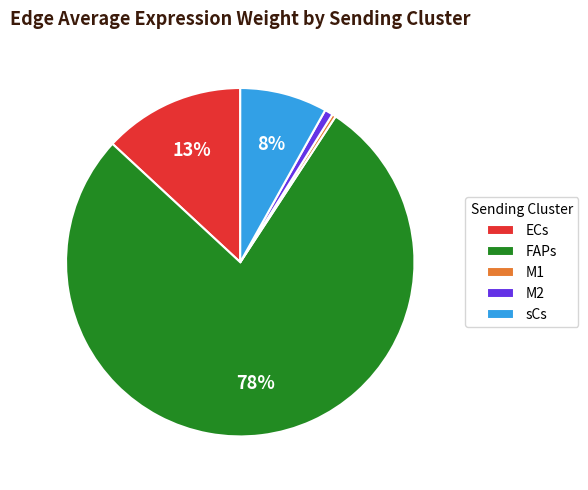

To the nearest percent, what is the average slice percentage?

20%